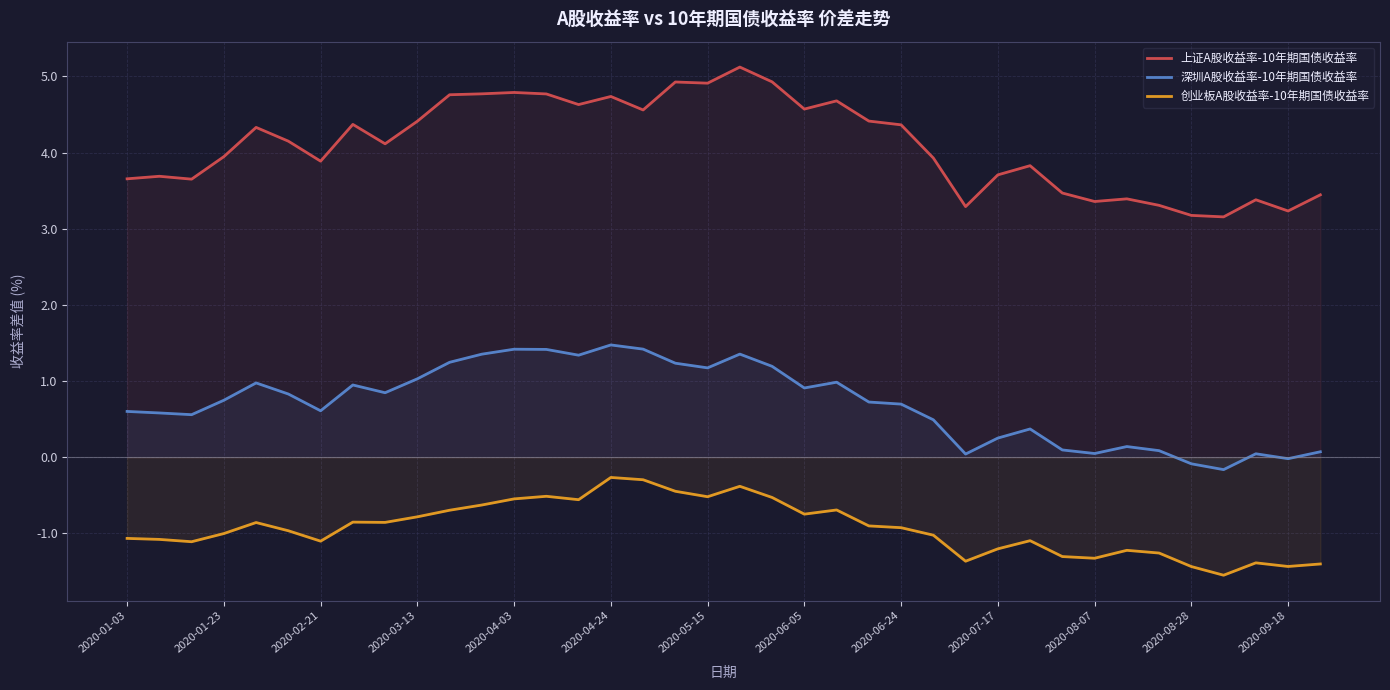

Does the chart display data point markers on the line(s)?

No